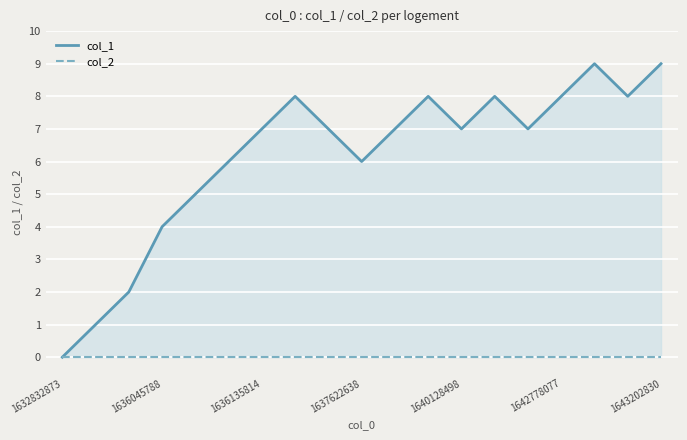

Where is col_2 nearest to the value 0?

1632832873